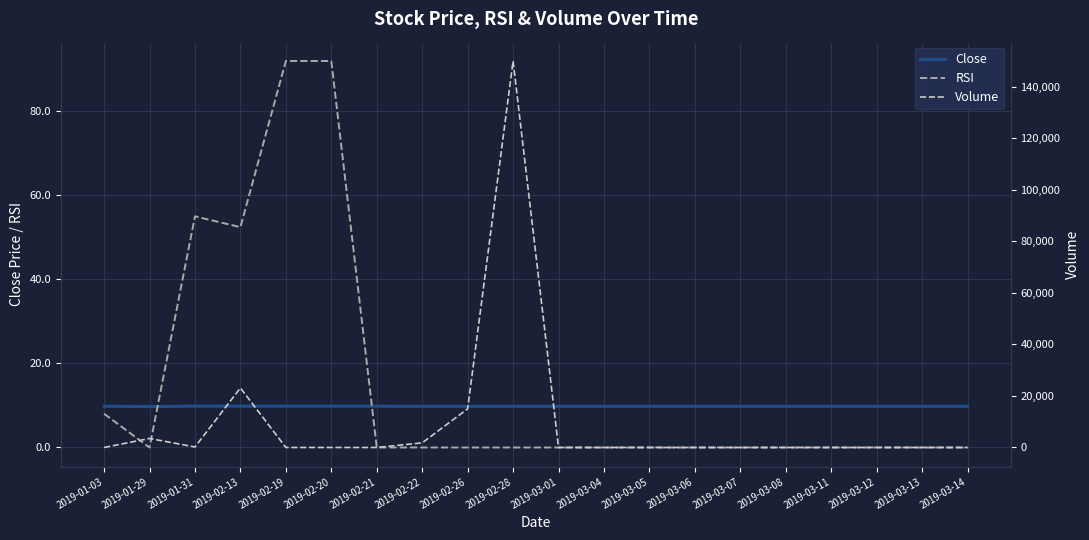

Rank the categories by RSI value from lowest to highest.

2019-01-29, 2019-02-21, 2019-02-22, 2019-02-26, 2019-02-28, 2019-03-01, 2019-03-04, 2019-03-05, 2019-03-06, 2019-03-07, 2019-03-08, 2019-03-11, 2019-03-12, 2019-03-13, 2019-03-14, 2019-01-03, 2019-02-13, 2019-01-31, 2019-02-19, 2019-02-20